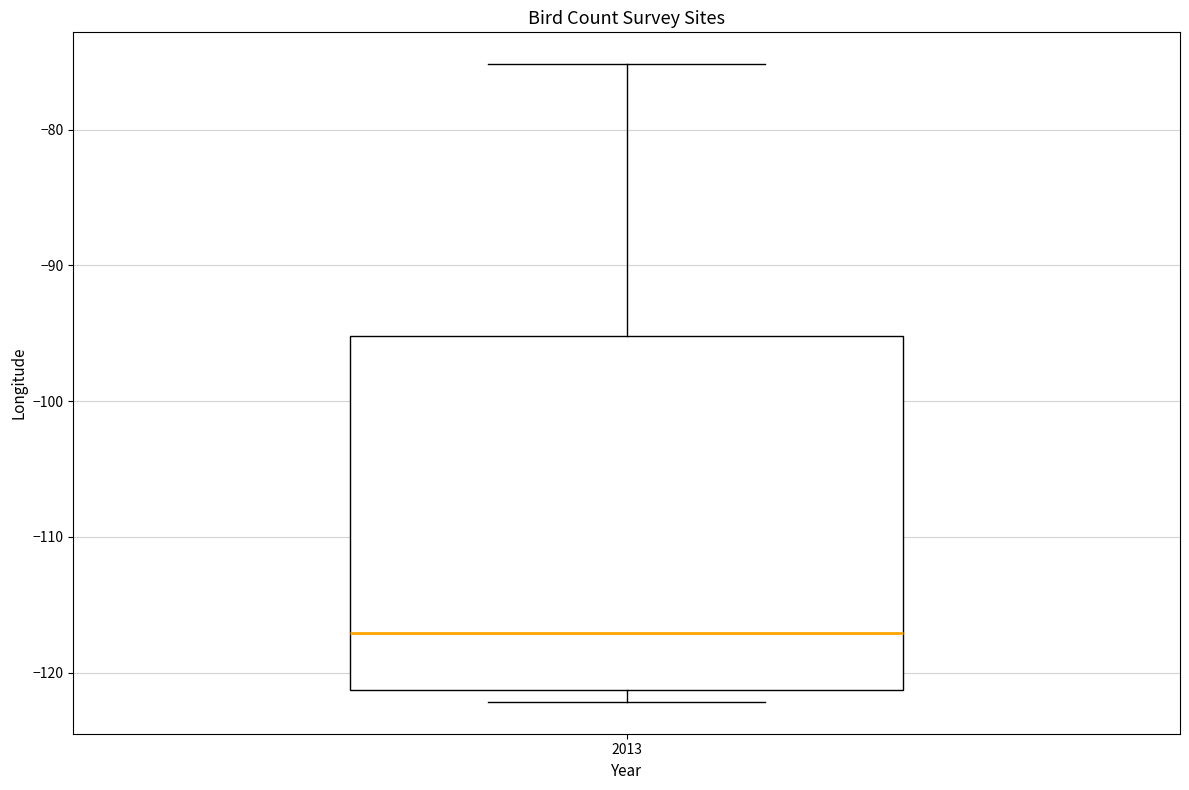

Read this box plot against the y-axis: the position of the median line, the range covered by the box, and the ends of both whiskers. The values are not printed on the chart, so give them approximately, as read against the axis.

median -117, box -121 to -95, whiskers -122 to -75